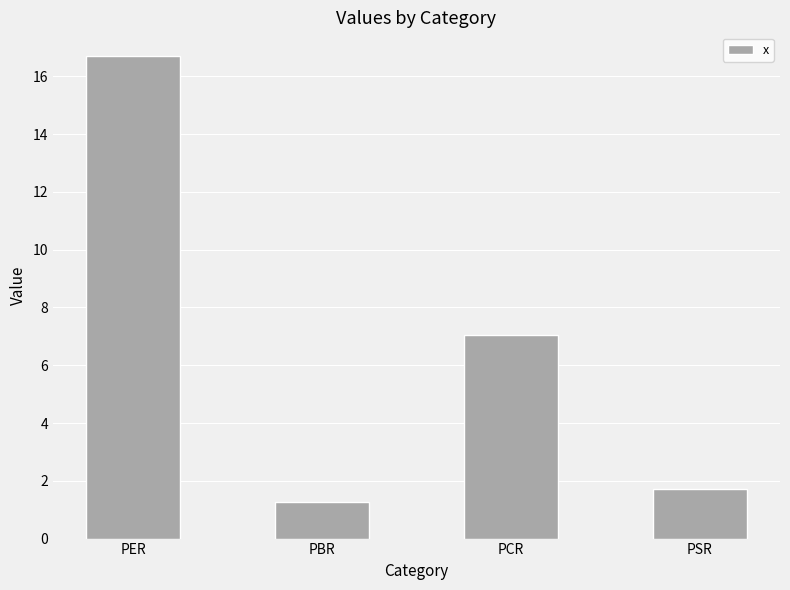

Reading right to left, what are all the values shown in this chart?

1.7	7.1	1.3	16.7